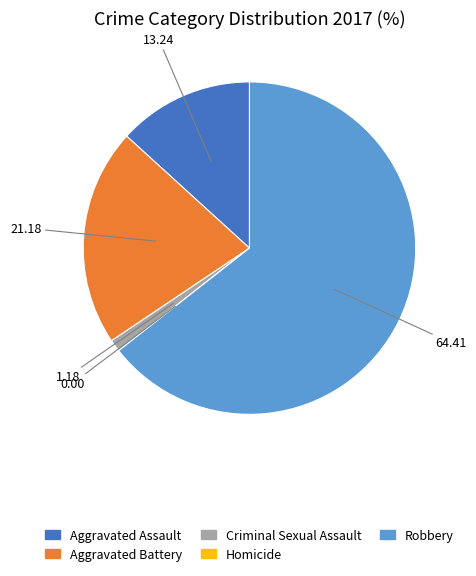

Does Aggravated Assault account for over 50% of the chart?

No